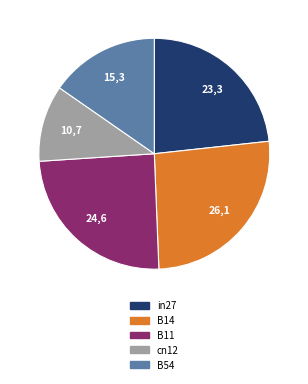

How many slices are in this pie chart?

5